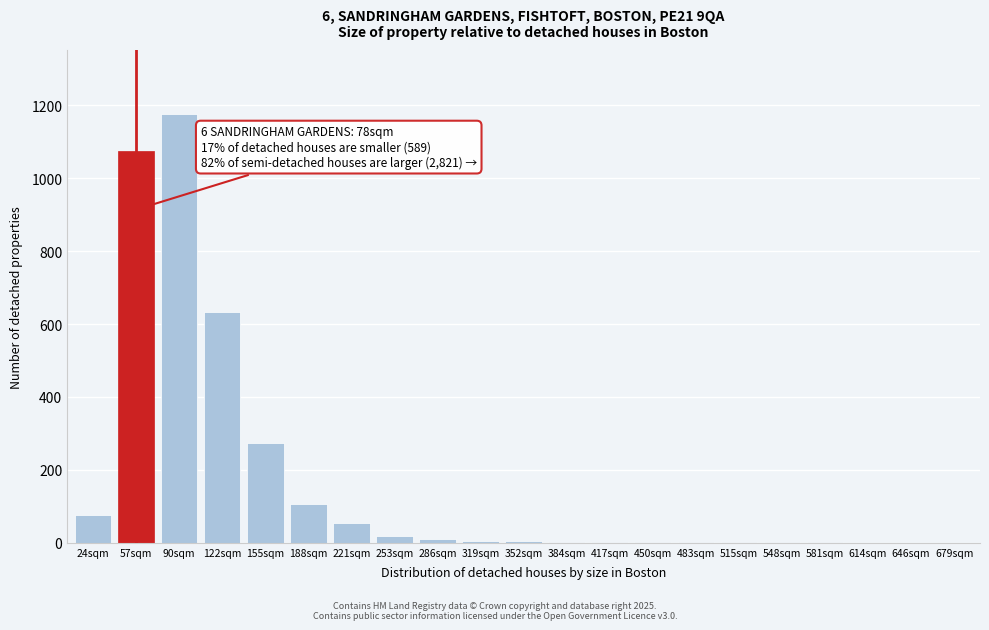

Which category has the highest value across all series?

90sqm